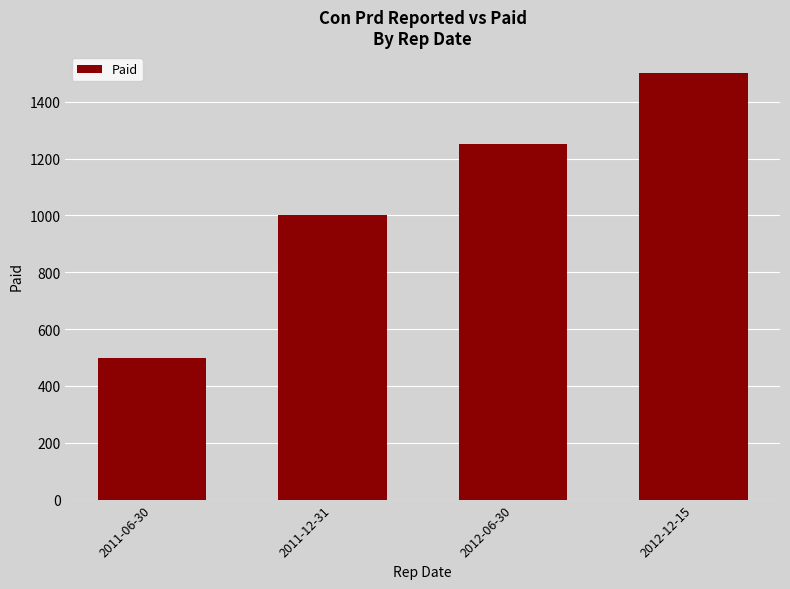

Read the value at 2012-06-30, to the nearest 10.

1250